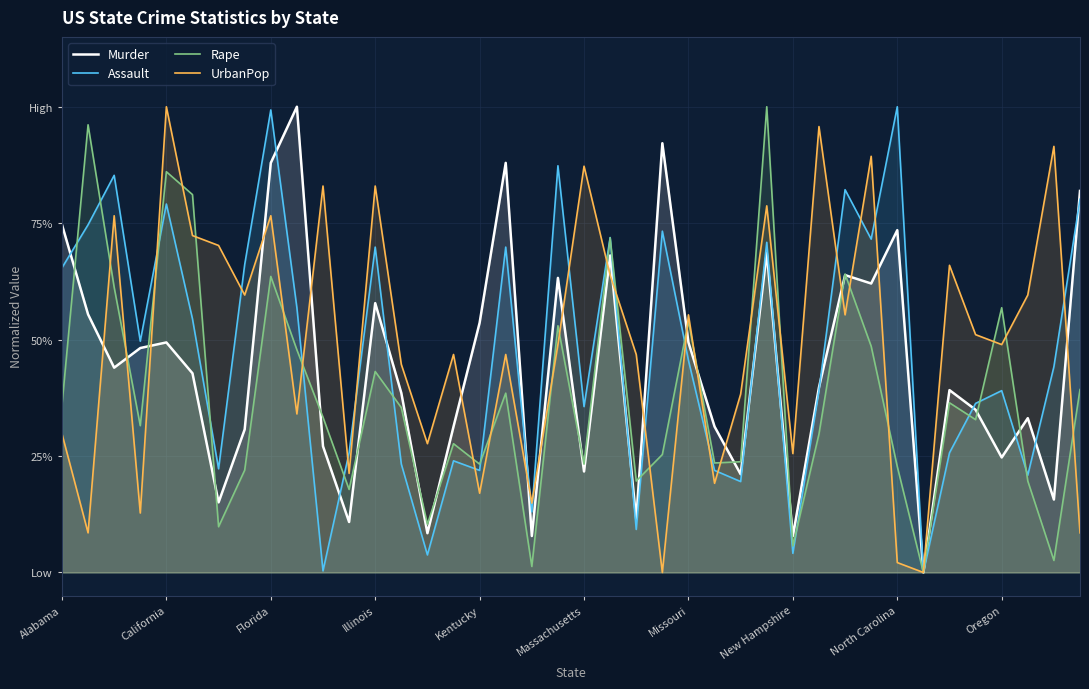

What are all the series names shown in the legend?

Murder, Assault, Rape, UrbanPop